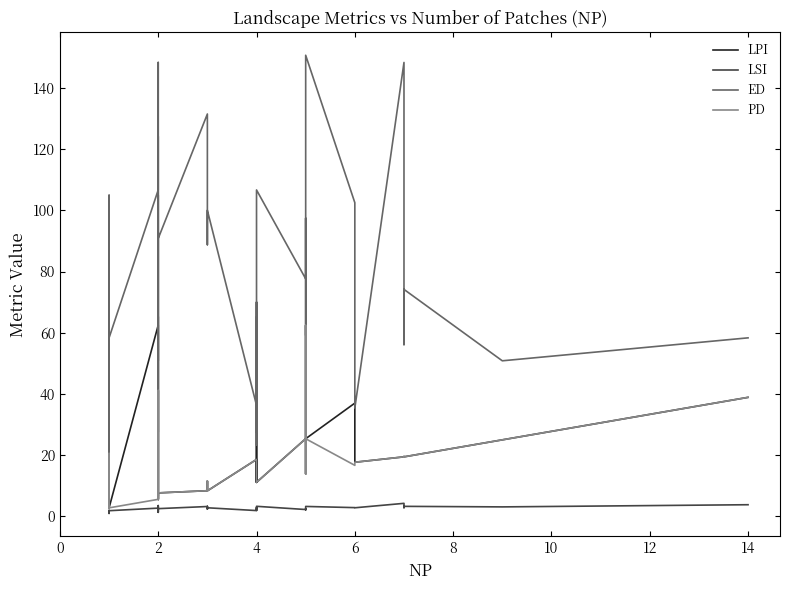

How many lines are shown in the chart?

4